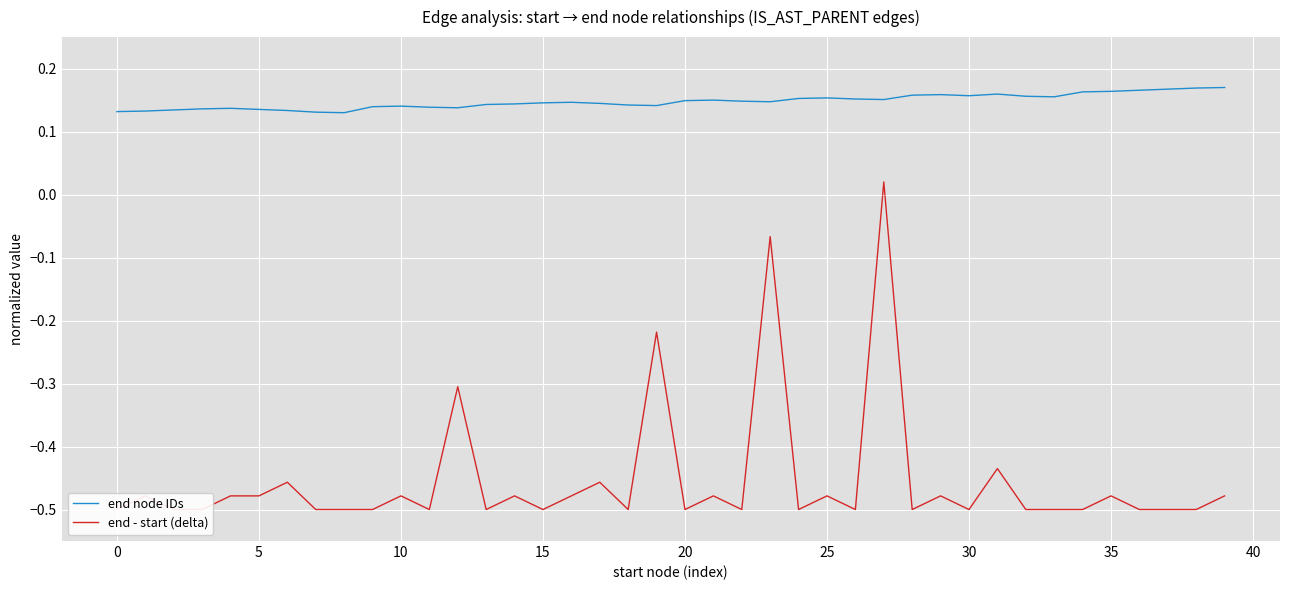

What is the difference between the highest and lowest values at 36?

0.7